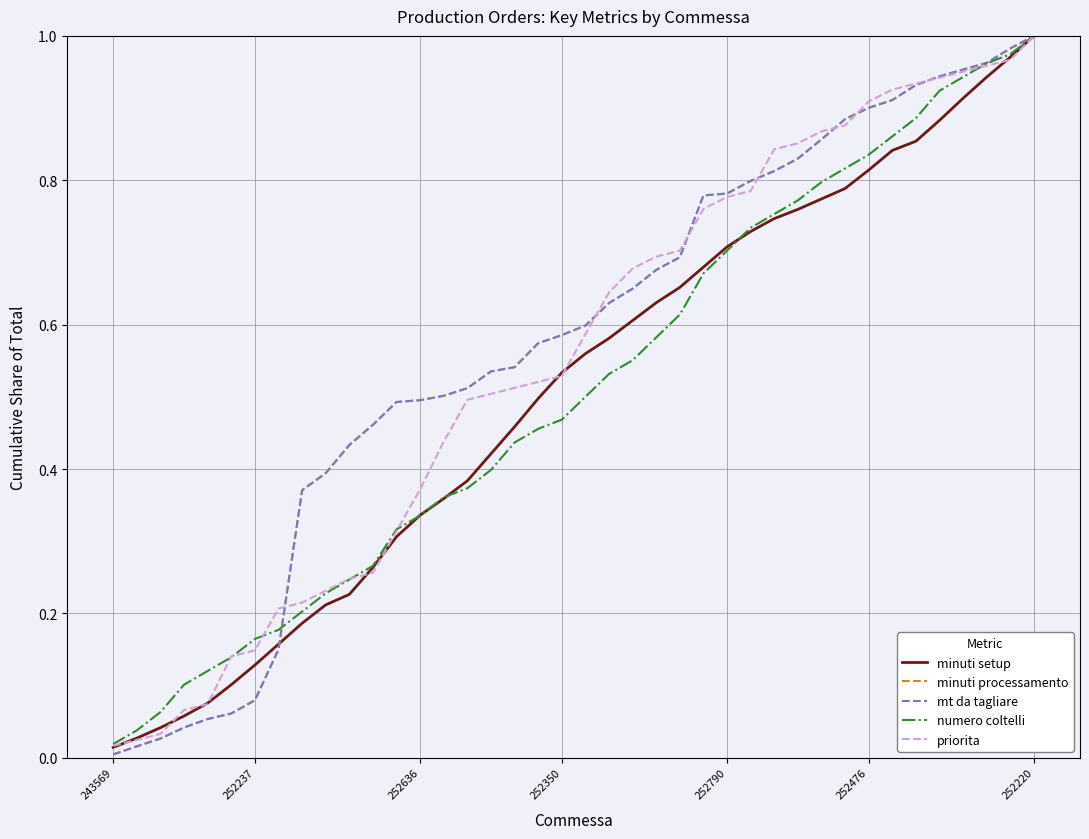

What are all the series names shown in the legend?

minuti setup, minuti processamento, mt da tagliare, numero coltelli, priorita